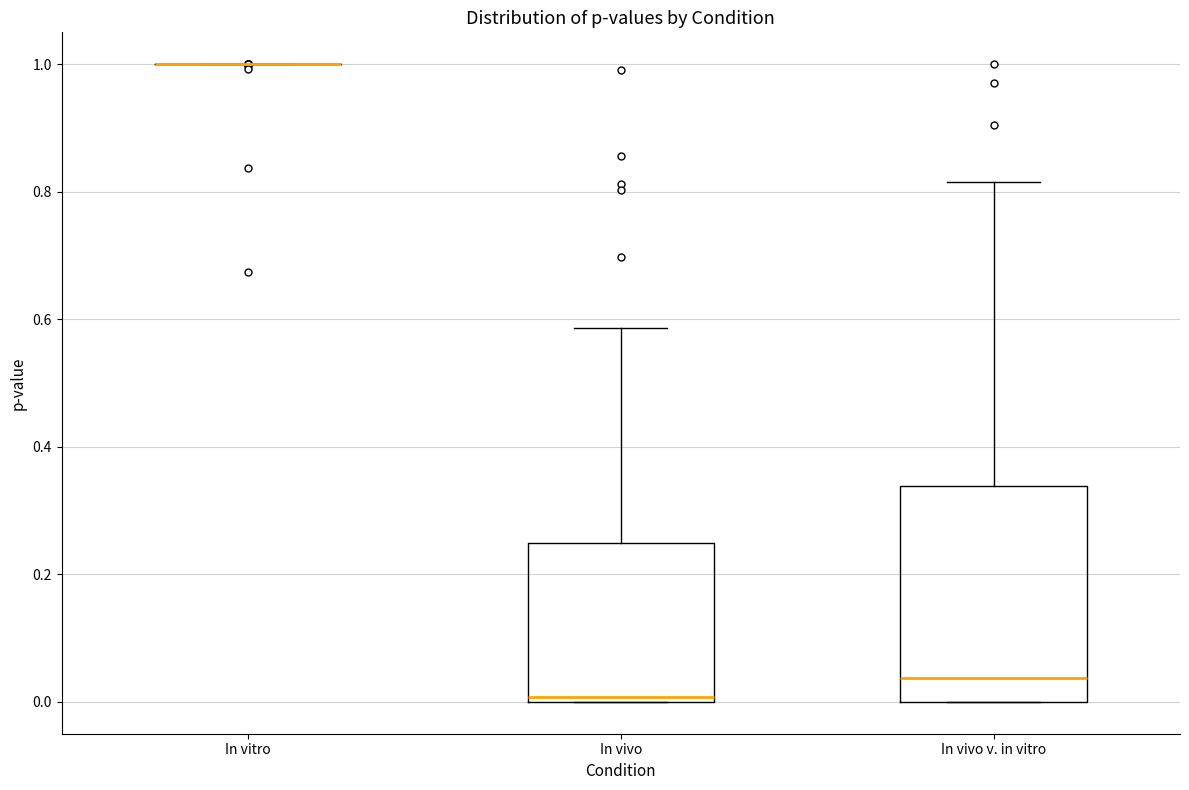

Reading left to right, transcribe this box plot: for each box, give where its median line is, the range the box spans, and where its two whiskers end, as read against the y-axis. The values are not printed on the chart, so give them approximately, as read against the axis.

In vitro: box collapsed to a line at 1.00, whiskers 1.00 to 1.00
In vivo: median 0.00 (just above the box's lower edge), box 0.00 to 0.24, whiskers 0.00 to 0.58
In vivo v. in vitro: median 0.04, box 0.00 to 0.34, whiskers 0.00 to 0.82